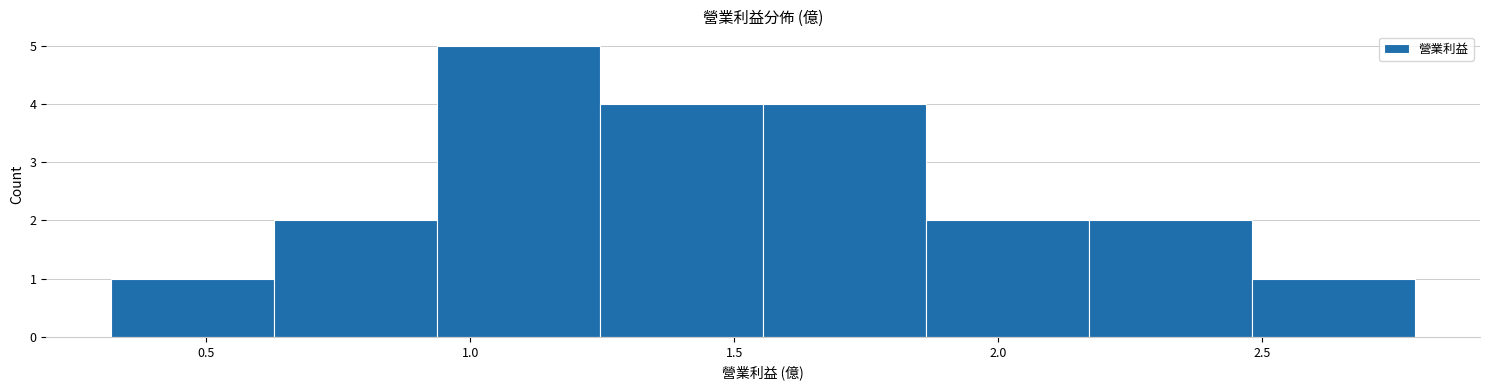

What is the height of the bar covering 1.25 to 1.55 on the x-axis? Neither the bar edges nor the heights are printed on the chart, so give them approximately, as read against the axes.

4